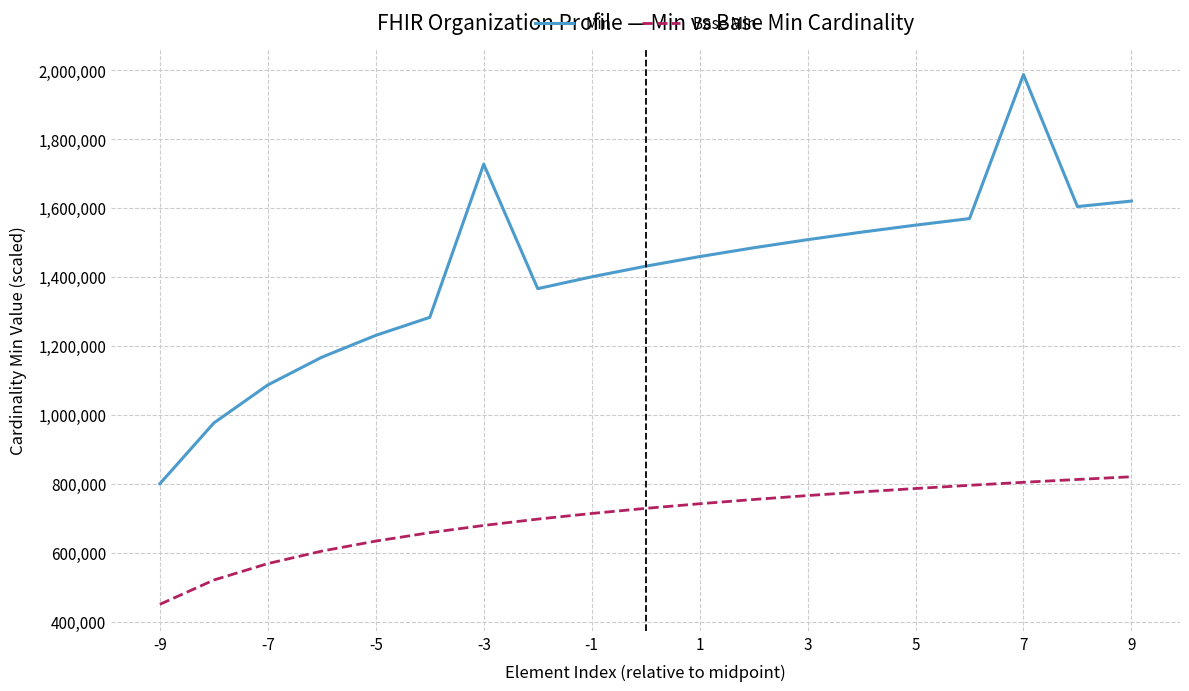

What is the difference between the maximum and minimum values in the Min series?

1187400.6